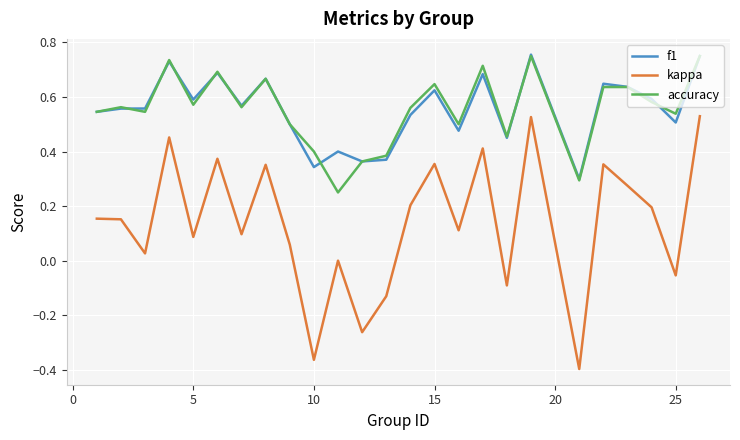

Which series has the largest range (max minus min)?

kappa